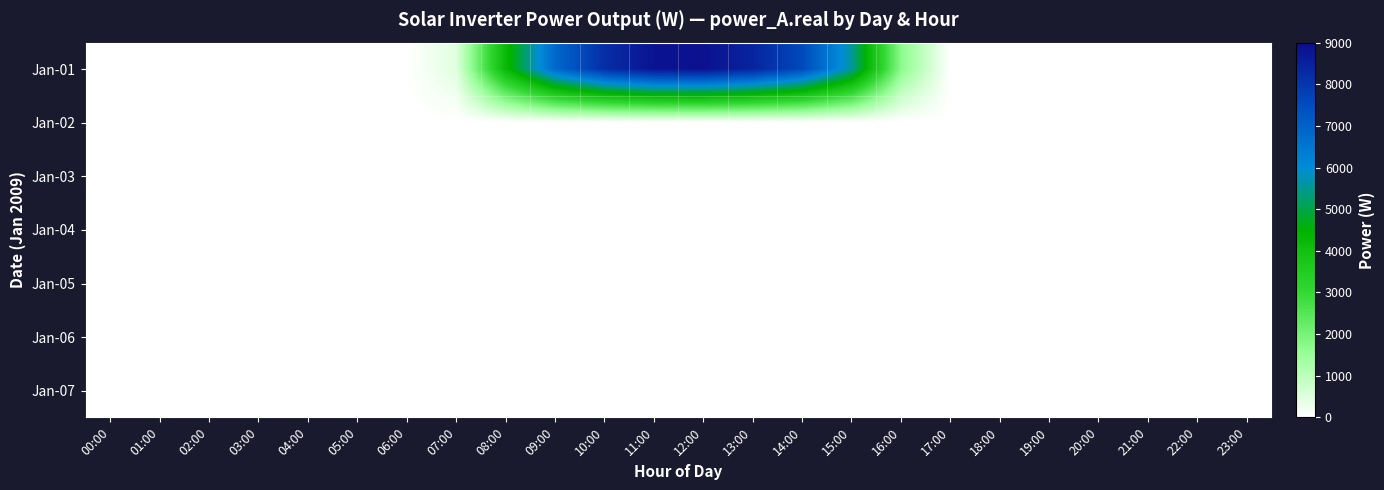

Reading left to right, extract all data points from this chart.

Jan-01: 00:00=0.0	01:00=0.0	02:00=0.0	03:00=0.0	04:00=0.0	05:00=0.0	06:00=0.0	07:00=476.3	08:00=4223.6	09:00=6834.0	10:00=8196.1	11:00=8824.8	12:00=8871.3	13:00=8429.1	14:00=7549.1	15:00=5573.5	16:00=1689.9	17:00=0.0	18:00=0.0	19:00=0.0	20:00=0.0	21:00=0.0	22:00=0.0	23:00=0.0
Jan-02: 00:00=0.0	01:00=0.0	02:00=0.0	03:00=0.0	04:00=0.0	05:00=0.0	06:00=0.0	07:00=0.0	08:00=0.0	09:00=0.0	10:00=0.0	11:00=0.0	12:00=0.0	13:00=0.0	14:00=0.0	15:00=0.0	16:00=0.0	17:00=0.0	18:00=0.0	19:00=0.0	20:00=0.0	21:00=0.0	22:00=0.0	23:00=0.0
Jan-03: 00:00=0.0	01:00=0.0	02:00=0.0	03:00=0.0	04:00=0.0	05:00=0.0	06:00=0.0	07:00=0.0	08:00=0.0	09:00=0.0	10:00=0.0	11:00=0.0	12:00=0.0	13:00=0.0	14:00=0.0	15:00=0.0	16:00=0.0	17:00=0.0	18:00=0.0	19:00=0.0	20:00=0.0	21:00=0.0	22:00=0.0	23:00=0.0
Jan-04: 00:00=0.0	01:00=0.0	02:00=0.0	03:00=0.0	04:00=0.0	05:00=0.0	06:00=0.0	07:00=0.0	08:00=0.0	09:00=0.0	10:00=0.0	11:00=0.0	12:00=0.0	13:00=0.0	14:00=0.0	15:00=0.0	16:00=0.0	17:00=0.0	18:00=0.0	19:00=0.0	20:00=0.0	21:00=0.0	22:00=0.0	23:00=0.0
Jan-05: 00:00=0.0	01:00=0.0	02:00=0.0	03:00=0.0	04:00=0.0	05:00=0.0	06:00=0.0	07:00=0.0	08:00=0.0	09:00=0.0	10:00=0.0	11:00=0.0	12:00=0.0	13:00=0.0	14:00=0.0	15:00=0.0	16:00=0.0	17:00=0.0	18:00=0.0	19:00=0.0	20:00=0.0	21:00=0.0	22:00=0.0	23:00=0.0
Jan-06: 00:00=0.0	01:00=0.0	02:00=0.0	03:00=0.0	04:00=0.0	05:00=0.0	06:00=0.0	07:00=0.0	08:00=0.0	09:00=0.0	10:00=0.0	11:00=0.0	12:00=0.0	13:00=0.0	14:00=0.0	15:00=0.0	16:00=0.0	17:00=0.0	18:00=0.0	19:00=0.0	20:00=0.0	21:00=0.0	22:00=0.0	23:00=0.0
Jan-07: 00:00=0.0	01:00=0.0	02:00=0.0	03:00=0.0	04:00=0.0	05:00=0.0	06:00=0.0	07:00=0.0	08:00=0.0	09:00=0.0	10:00=0.0	11:00=0.0	12:00=0.0	13:00=0.0	14:00=0.0	15:00=0.0	16:00=0.0	17:00=0.0	18:00=0.0	19:00=0.0	20:00=0.0	21:00=0.0	22:00=0.0	23:00=0.0